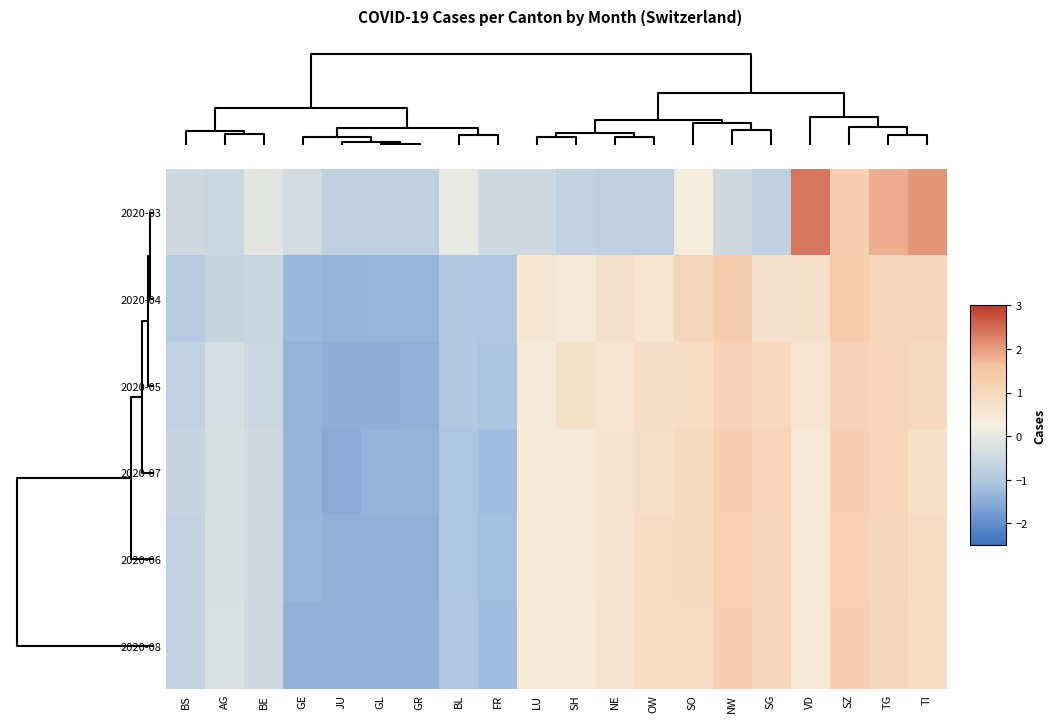

Reading left to right, transcribe all the data shown in this chart.

2020-03: BS=-0.5	AG=-0.5	BE=-0.1	GE=-0.4	JU=-0.7	GL=-0.7	GR=-0.7	BL=0.0	FR=-0.4	LU=-0.5	SH=-0.7	NE=-0.7	OW=-0.7	SO=0.3	NW=-0.4	SG=-0.7	VD=2.4	SZ=1.3	TG=1.8	TI=2.1
2020-04: BS=-0.9	AG=-0.6	BE=-0.6	GE=-1.3	JU=-1.4	GL=-1.4	GR=-1.4	BL=-1.0	FR=-1.0	LU=0.5	SH=0.4	NE=0.7	OW=0.5	SO=1.1	NW=1.3	SG=0.7	VD=0.7	SZ=1.3	TG=1.1	TI=1.1
2020-05: BS=-0.7	AG=-0.3	BE=-0.5	GE=-1.4	JU=-1.5	GL=-1.5	GR=-1.4	BL=-1.0	FR=-1.1	LU=0.4	SH=0.7	NE=0.6	OW=0.8	SO=0.9	NW=1.2	SG=1.0	VD=0.6	SZ=1.2	TG=1.1	TI=0.9
2020-07: BS=-0.6	AG=-0.3	BE=-0.4	GE=-1.4	JU=-1.5	GL=-1.4	GR=-1.4	BL=-1.1	FR=-1.2	LU=0.5	SH=0.5	NE=0.6	OW=0.8	SO=0.9	NW=1.3	SG=1.1	VD=0.5	SZ=1.3	TG=1.1	TI=0.8
2020-06: BS=-0.7	AG=-0.3	BE=-0.4	GE=-1.4	JU=-1.4	GL=-1.4	GR=-1.4	BL=-1.1	FR=-1.2	LU=0.5	SH=0.5	NE=0.6	OW=0.9	SO=0.9	NW=1.2	SG=1.1	VD=0.5	SZ=1.2	TG=1.1	TI=0.9
2020-08: BS=-0.7	AG=-0.3	BE=-0.5	GE=-1.4	JU=-1.4	GL=-1.4	GR=-1.4	BL=-1.0	FR=-1.2	LU=0.5	SH=0.5	NE=0.7	OW=0.9	SO=0.9	NW=1.2	SG=1.1	VD=0.5	SZ=1.2	TG=1.1	TI=0.9